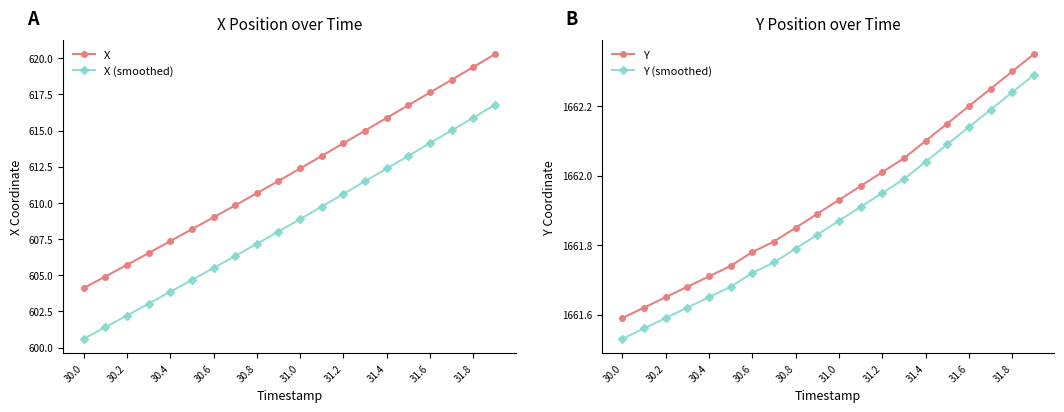

True or false: Y (smoothed) and Y cross at least once.

False